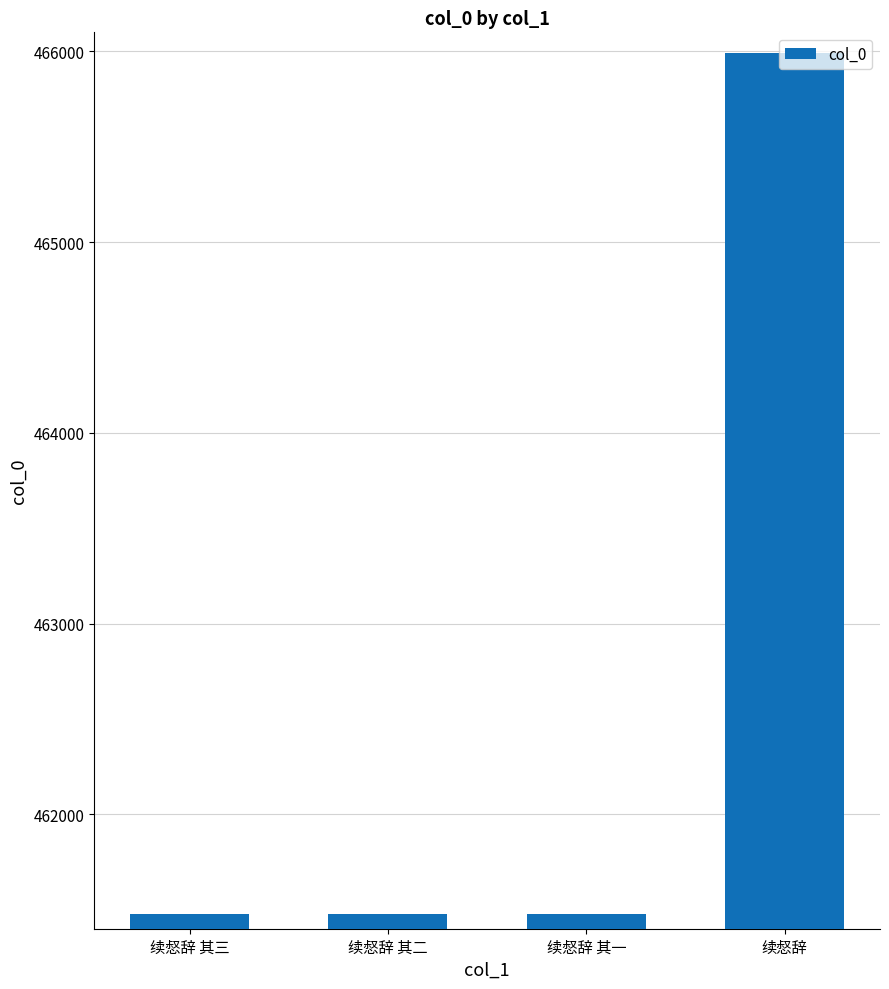

How many bars are there in total?

4